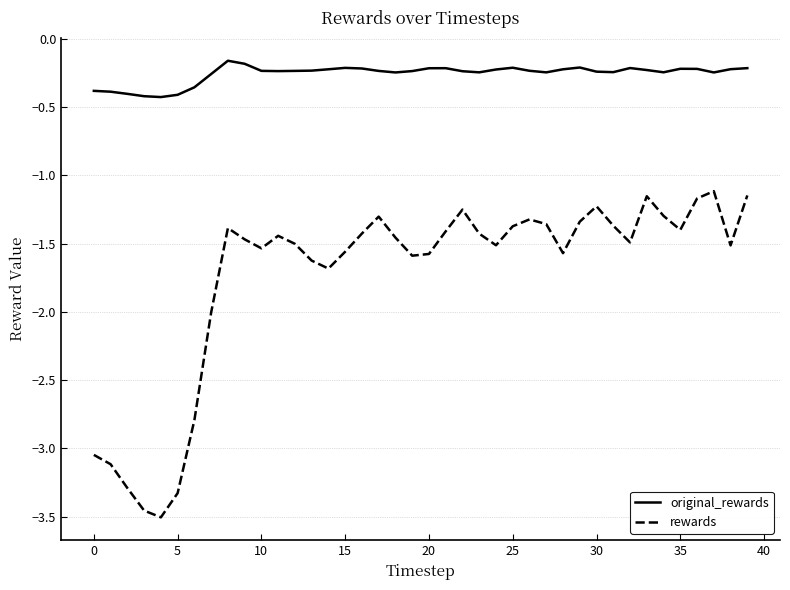

List the series in order of their peak value, highest first.

original_rewards, rewards